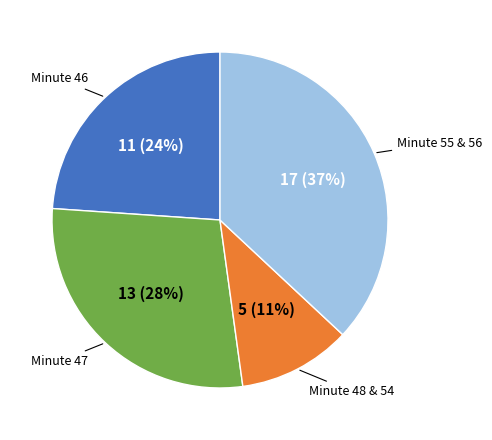

Is there any slice that represents more than half of the pie?

No